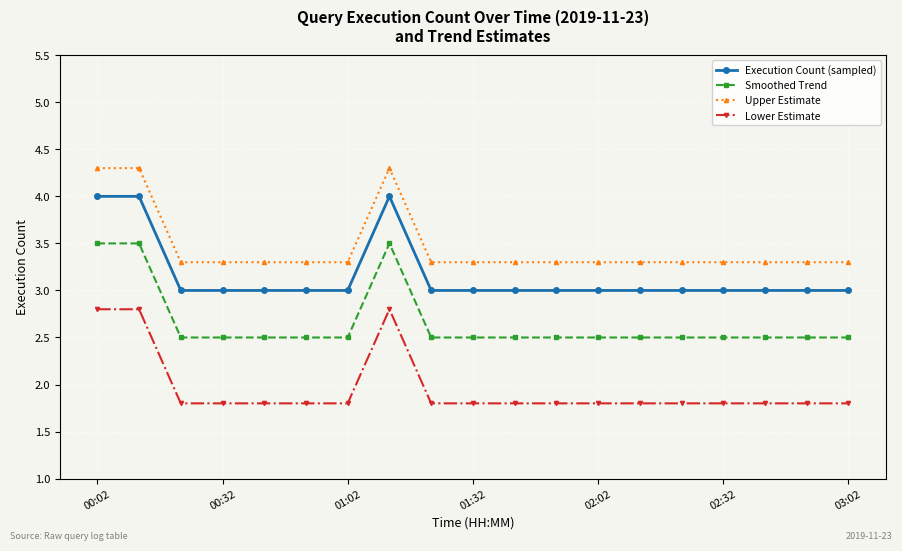

Which series has the largest total across all categories?

Upper Estimate